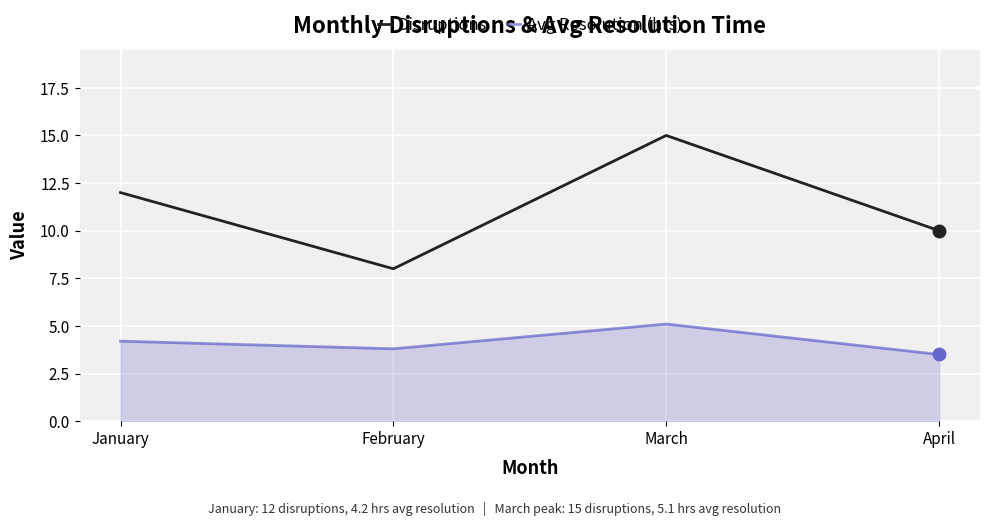

What is the difference between the Avg Resolution (hrs) values at February and January?

0.4